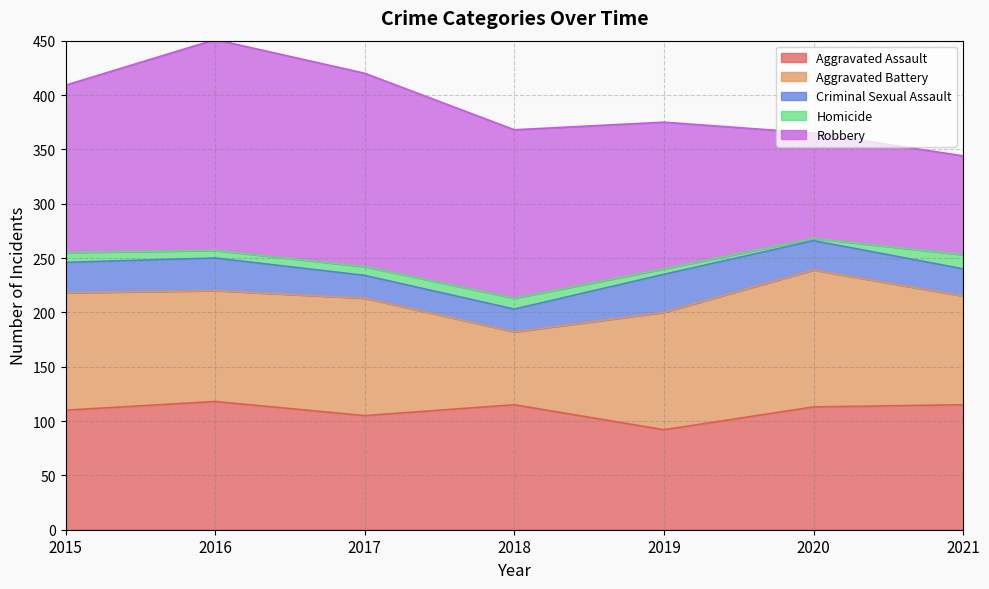

True or false: Homicide and Aggravated Assault cross at least once.

False